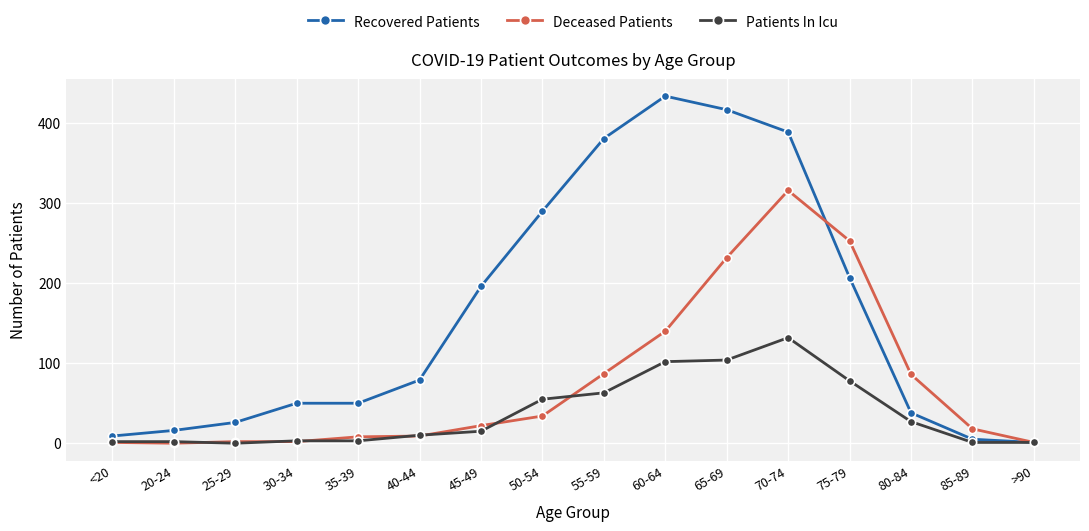

Is it true that Deceased Patients equals 253 at 75-79?

True